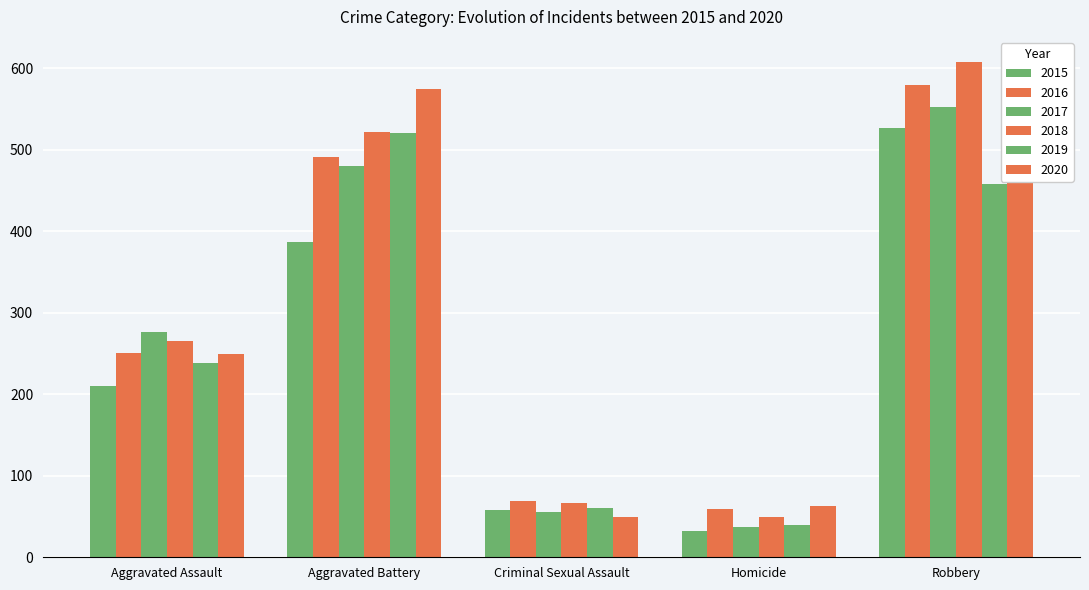

How many data points in 2017 are less than 276?

2